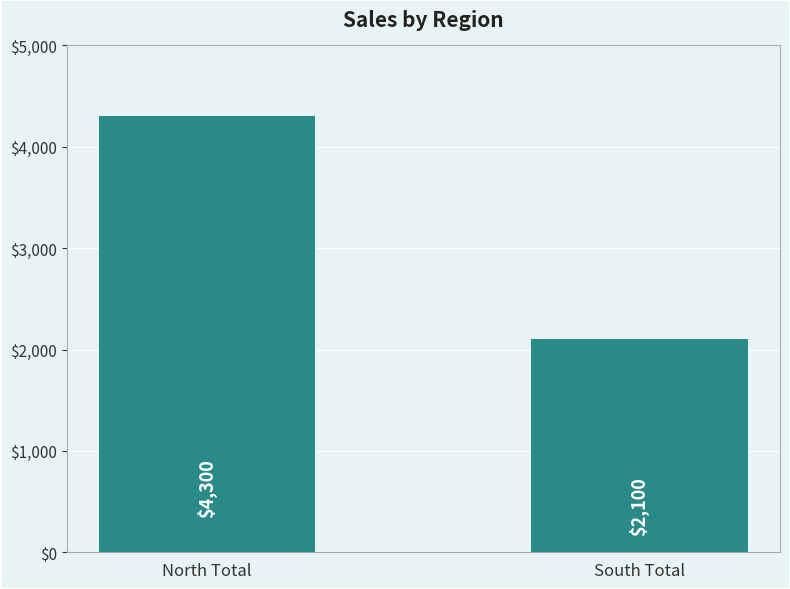

What is the sum of all values?

6400